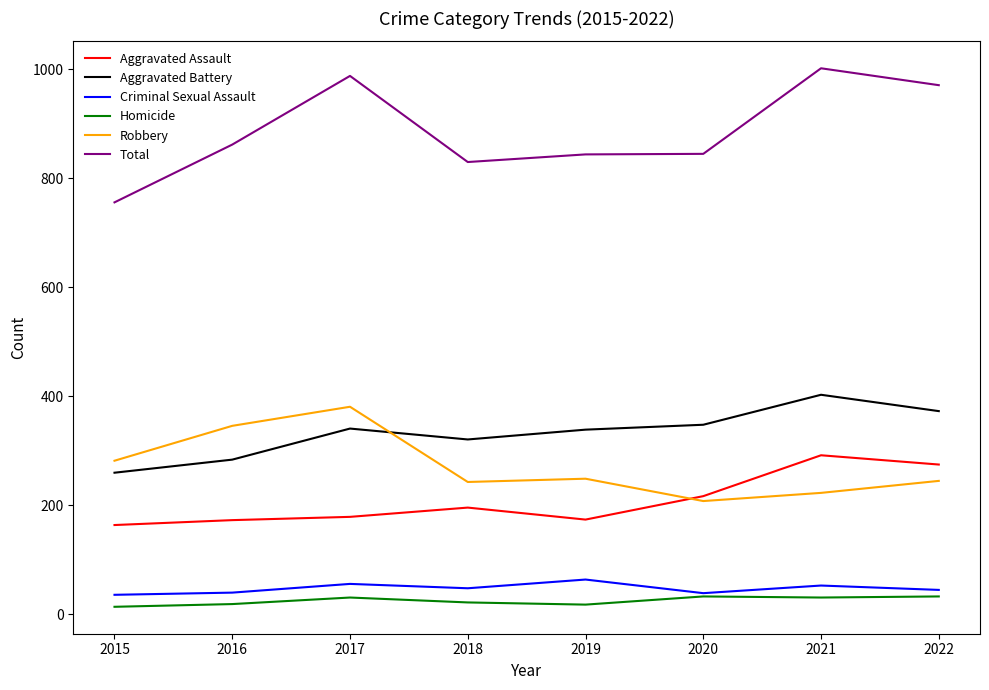

What is the greatest value displayed?

1002